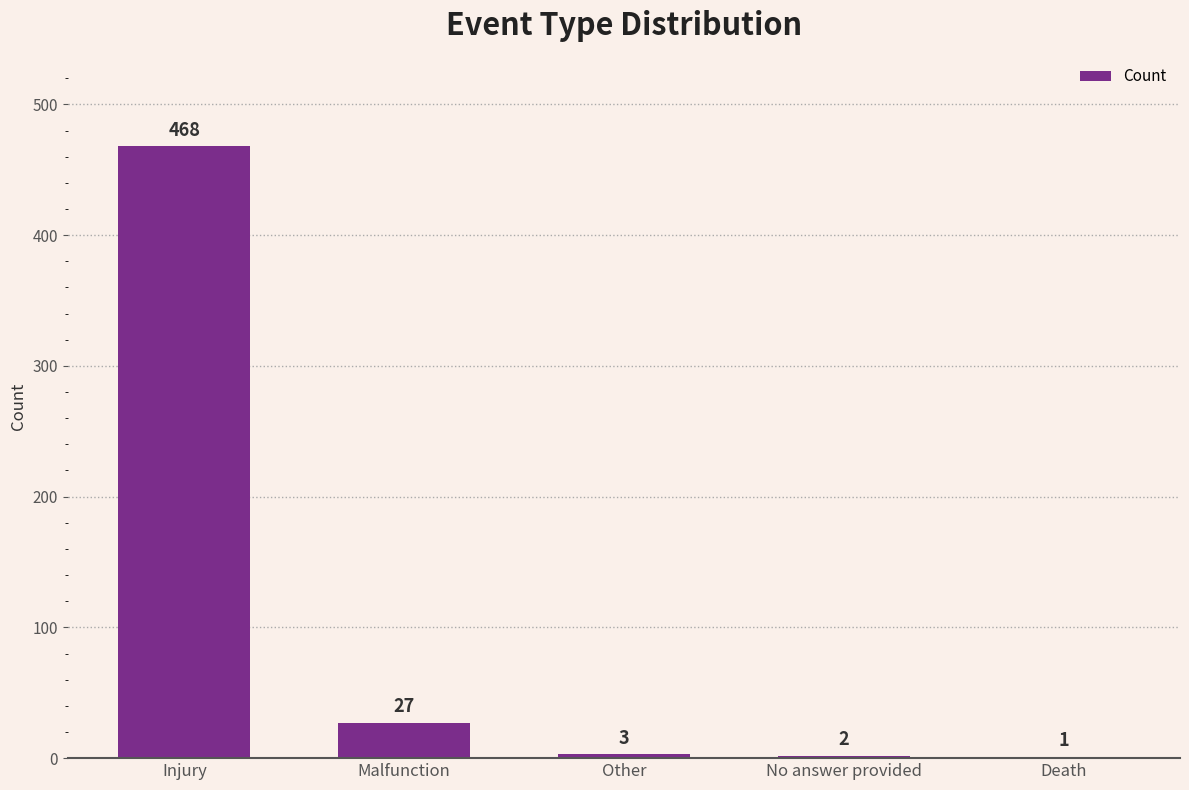

What is the greatest value displayed?

468